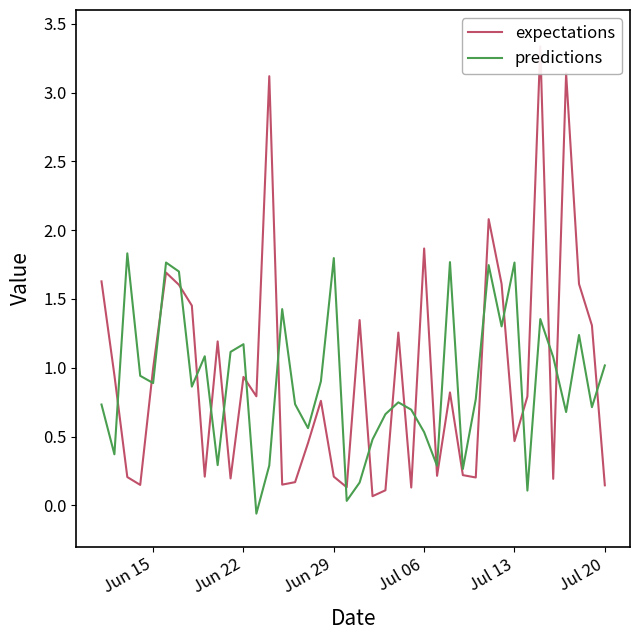

What is the highest value of the predictions series?

1.8